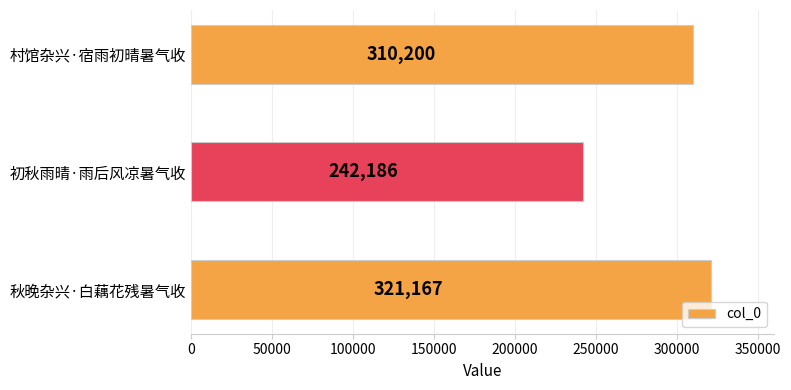

At which category does the chart reach its minimum across all series?

初秋雨晴·雨后风凉暑气收